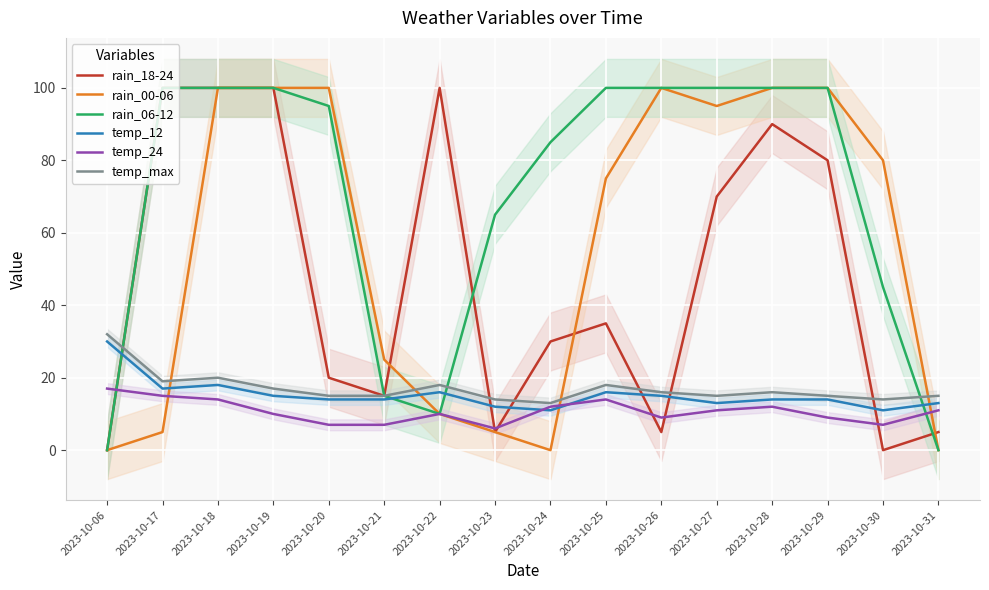

What is the total value across all series at 2023-10-31?

44